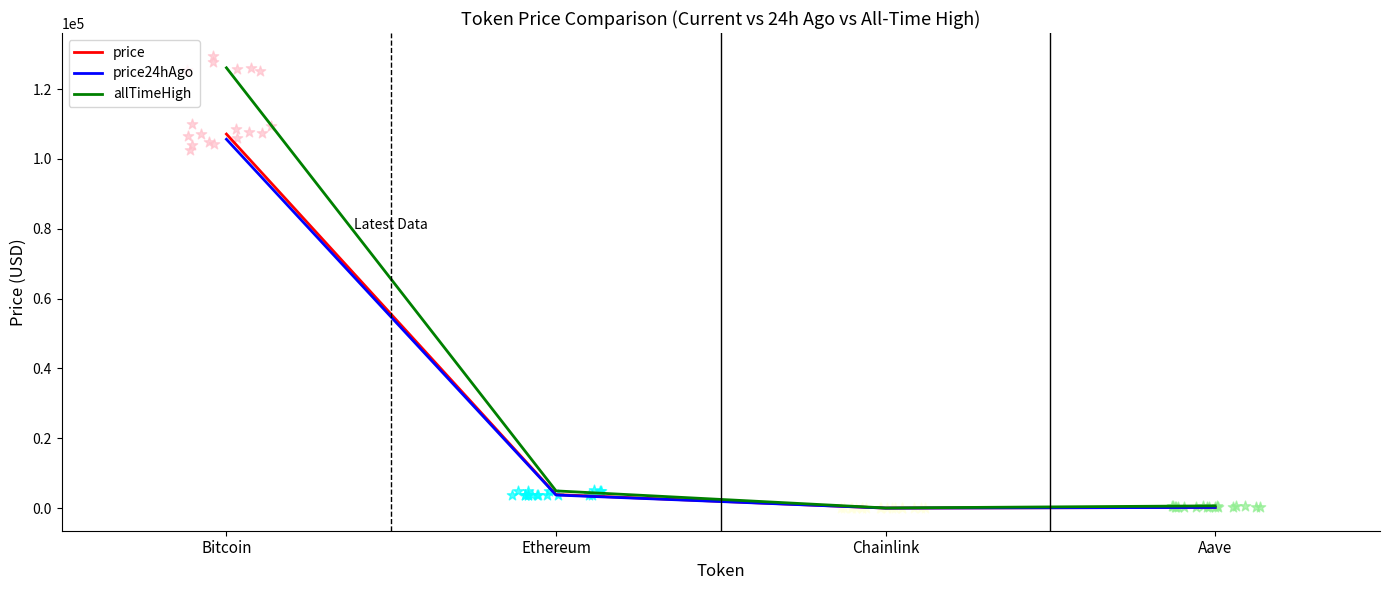

At which category is the sum across all series the highest?

Bitcoin